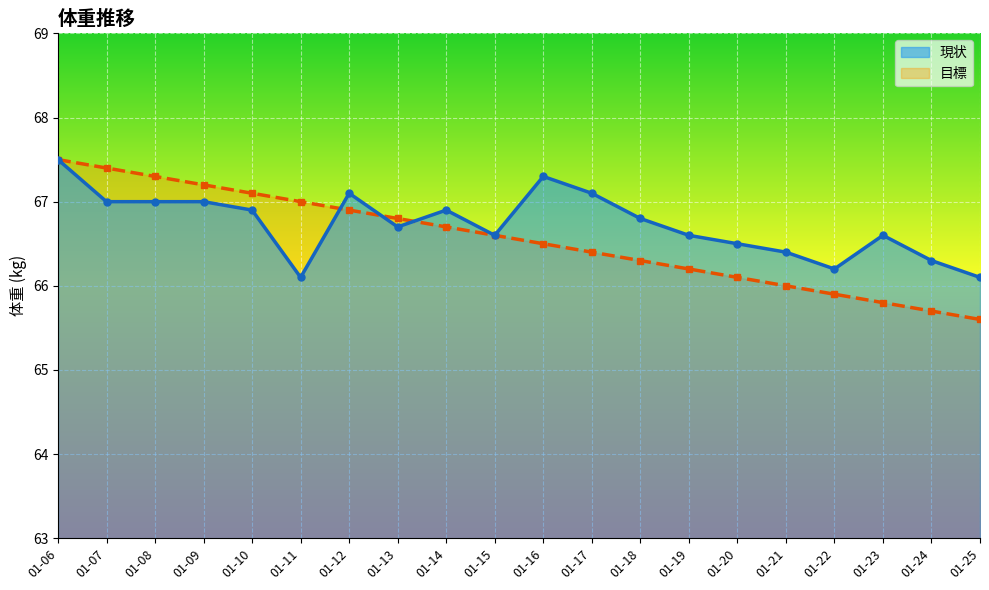

Which category has the highest value across all series?

01-06